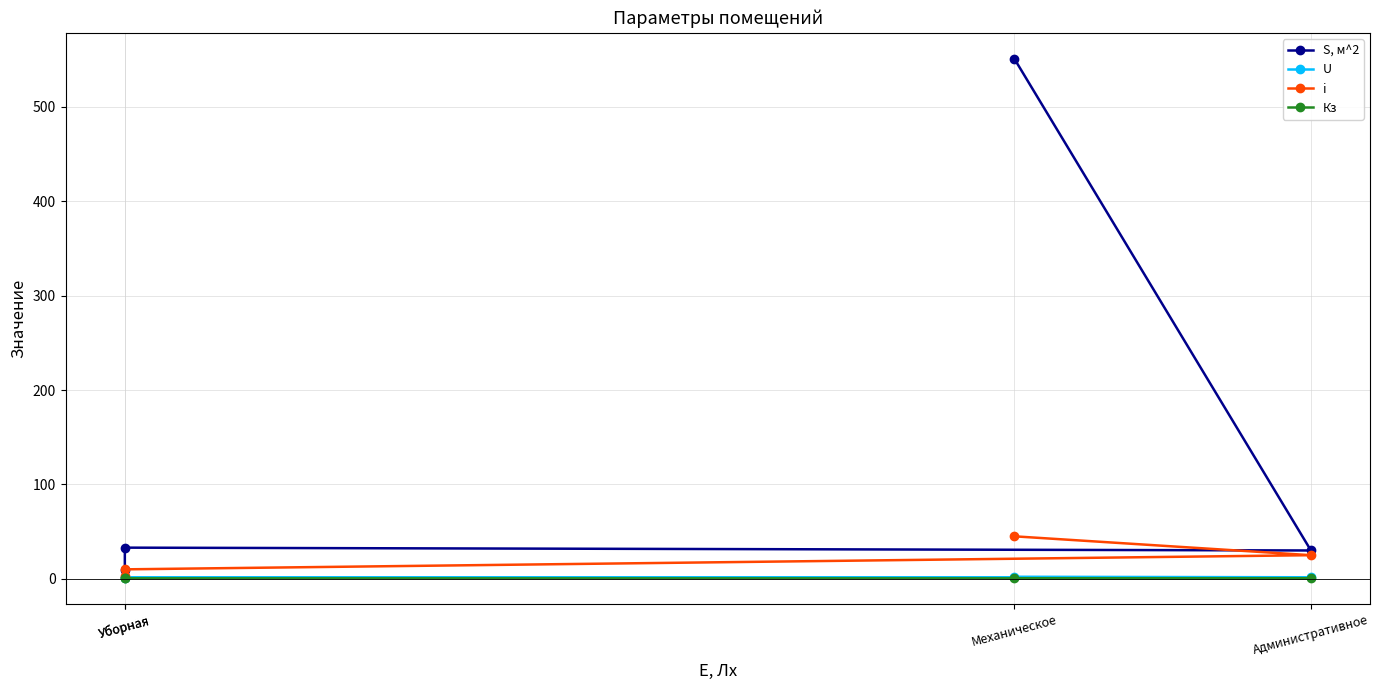

What is the minimum value shown in the chart?

0.4